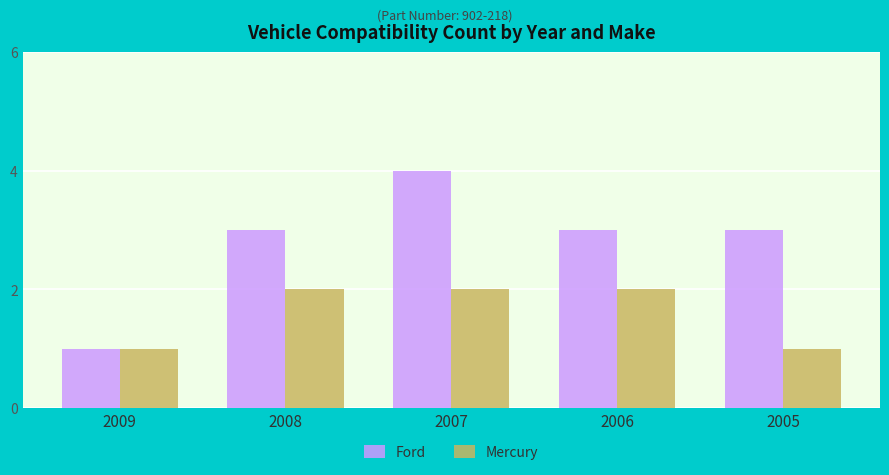

Rank the series by their average value, from highest to lowest.

Ford, Mercury